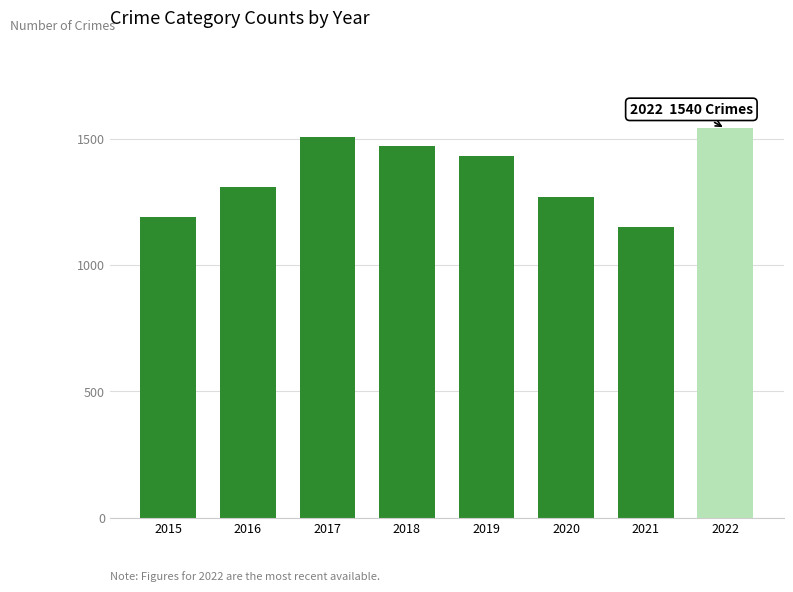

How many bars are there in total?

8